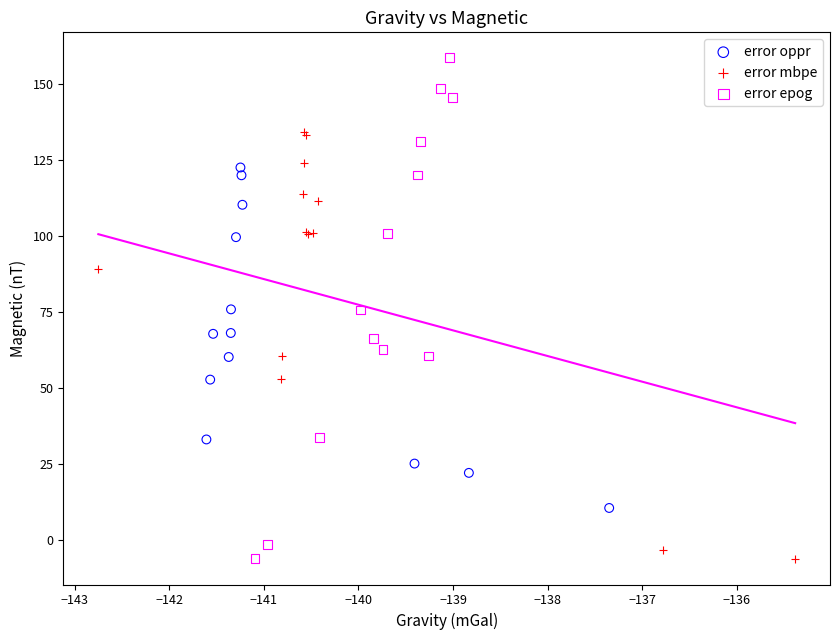

Which series has the largest Y range (max minus min)?

error epog